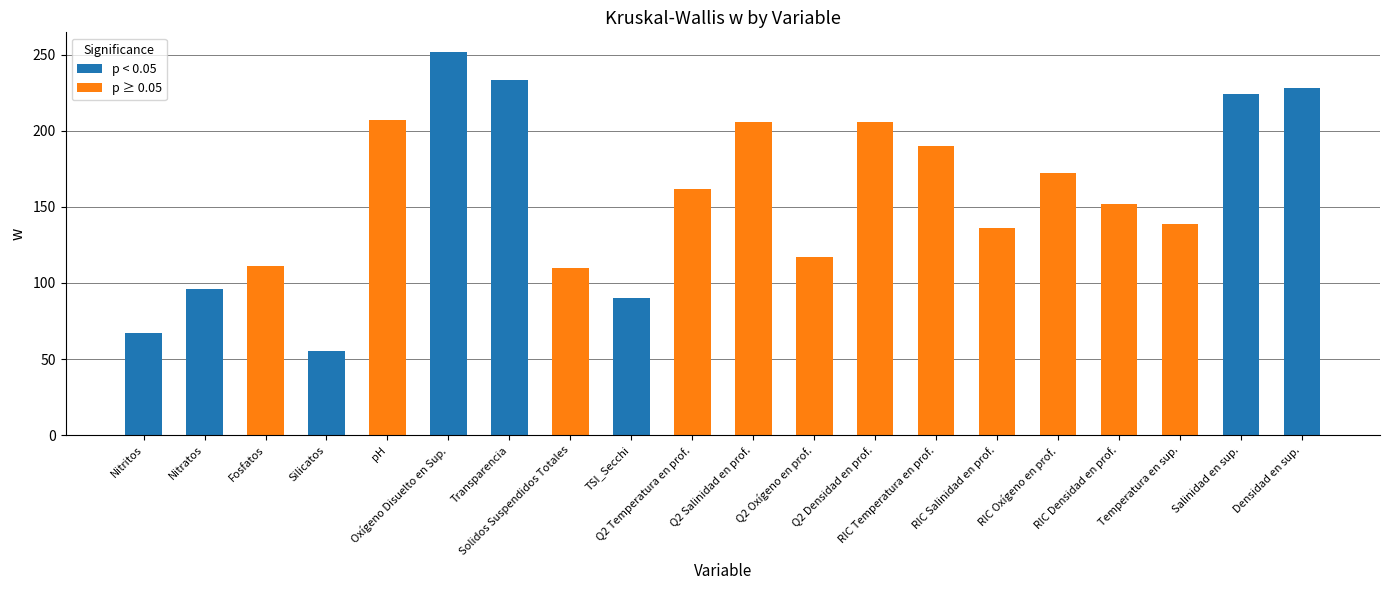

Reading left to right, list all the values displayed in this chart.

Nitritos=67	Nitratos=96	Fosfatos=111	Silicatos=55	pH=207	Oxígeno Disuelto en Sup.=252	Transparencia=233	Solidos Suspendidos Totales=110	TSI_Secchi=90	Q2 Temperatura en prof.=162	Q2 Salinidad en prof.=206	Q2 Oxígeno en prof.=117	Q2 Densidad en prof.=206	RIC Temperatura en prof.=190	RIC Salinidad en prof.=136	RIC Oxígeno en prof.=172	RIC Densidad en prof.=152	Temperatura en sup.=139	Salinidad en sup.=224	Densidad en sup.=228